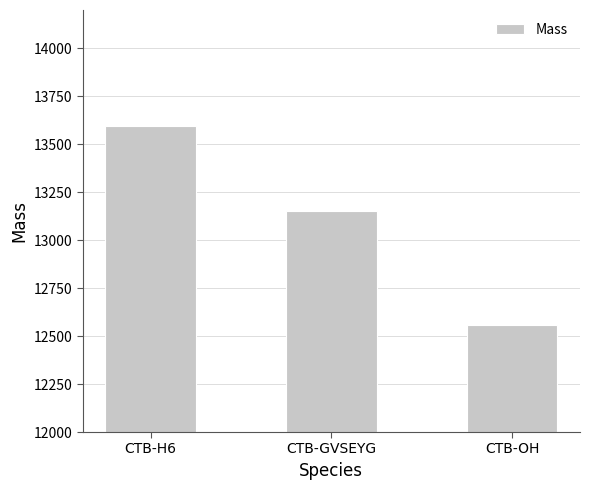

At which label does the data first exceed 13151?

CTB-H6